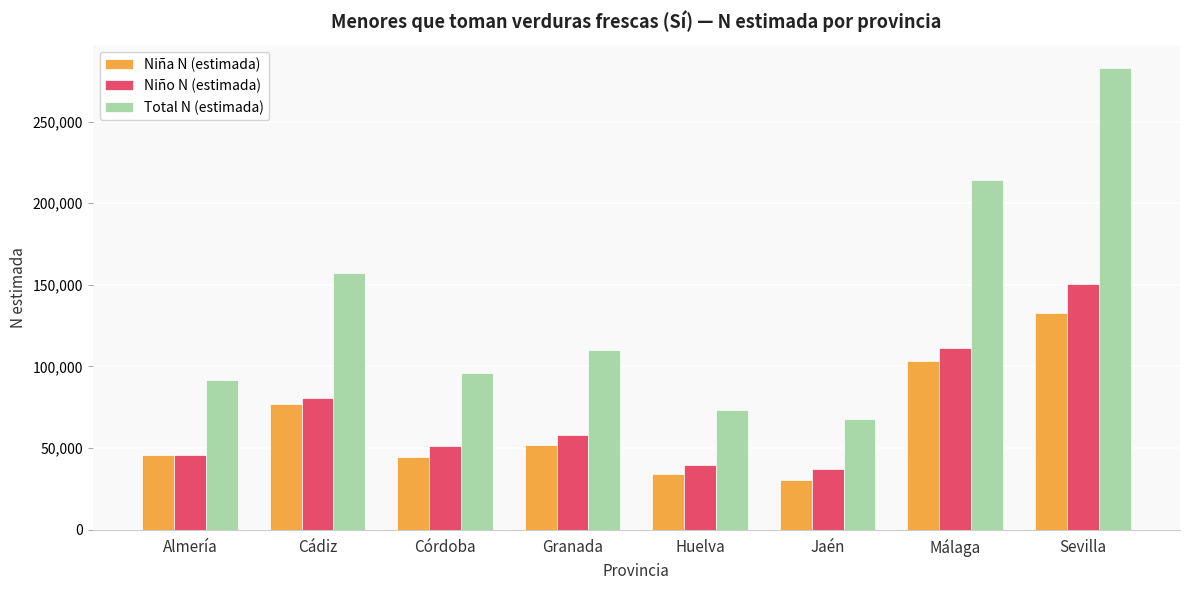

What is the total value across all series at Málaga?

428751